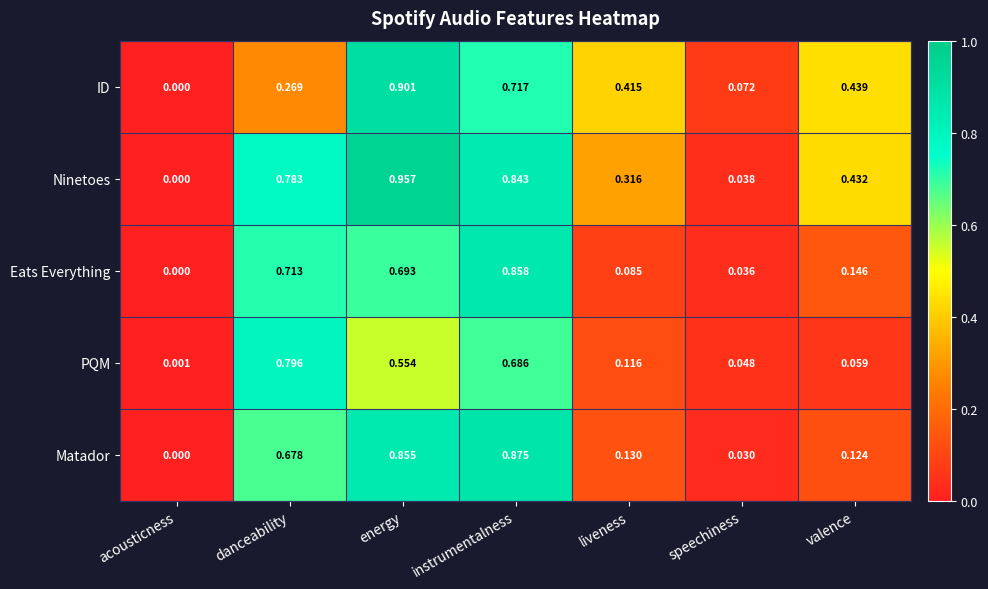

Which series has the largest range (max minus min)?

Ninetoes